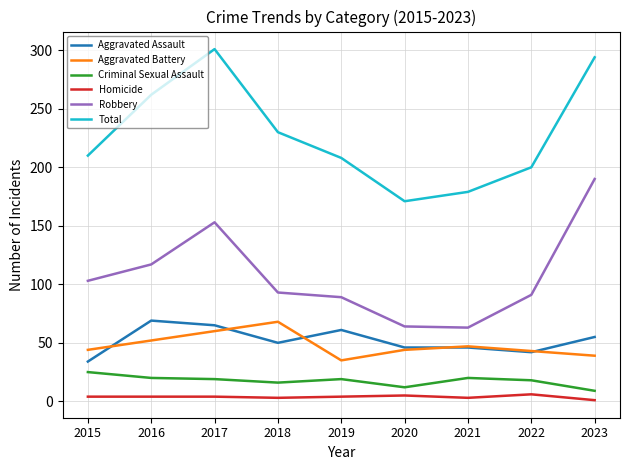

Between 2015 and 2021, which series saw the biggest shift?

Robbery